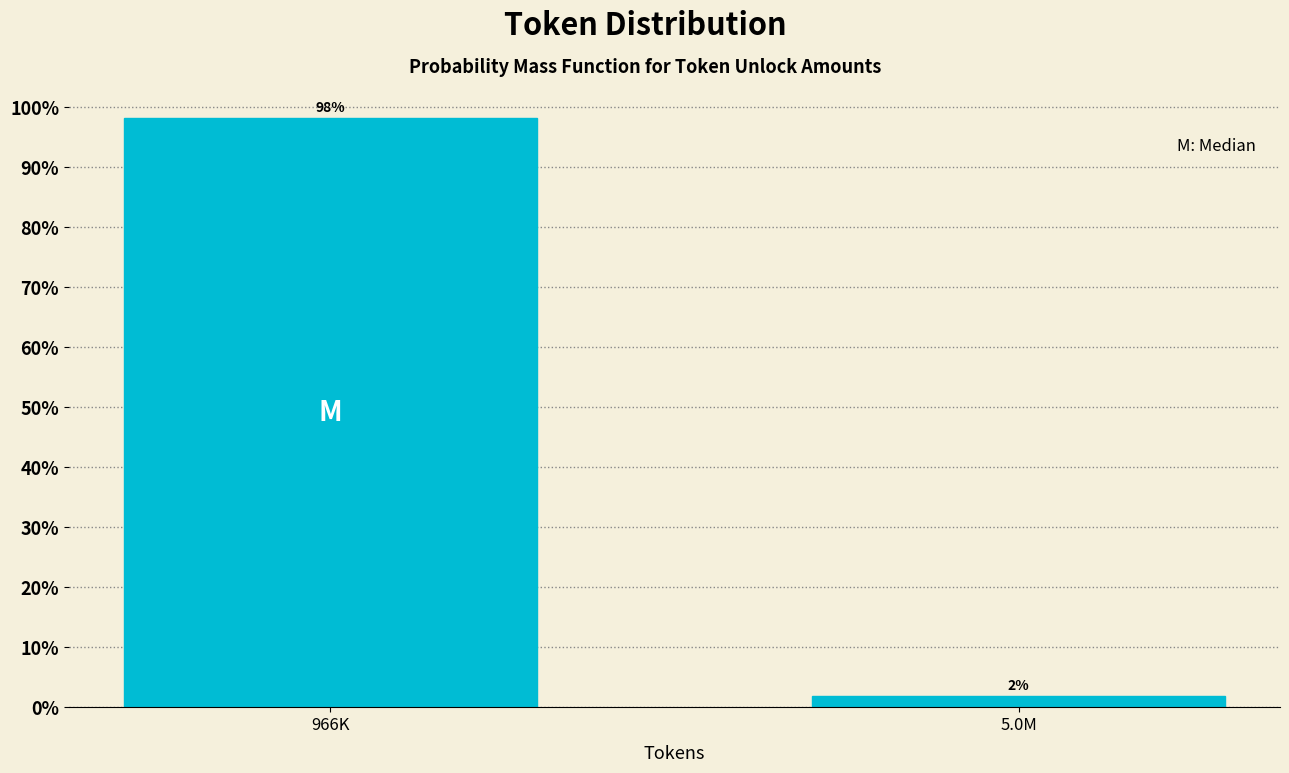

What is the greatest value displayed?

98.1